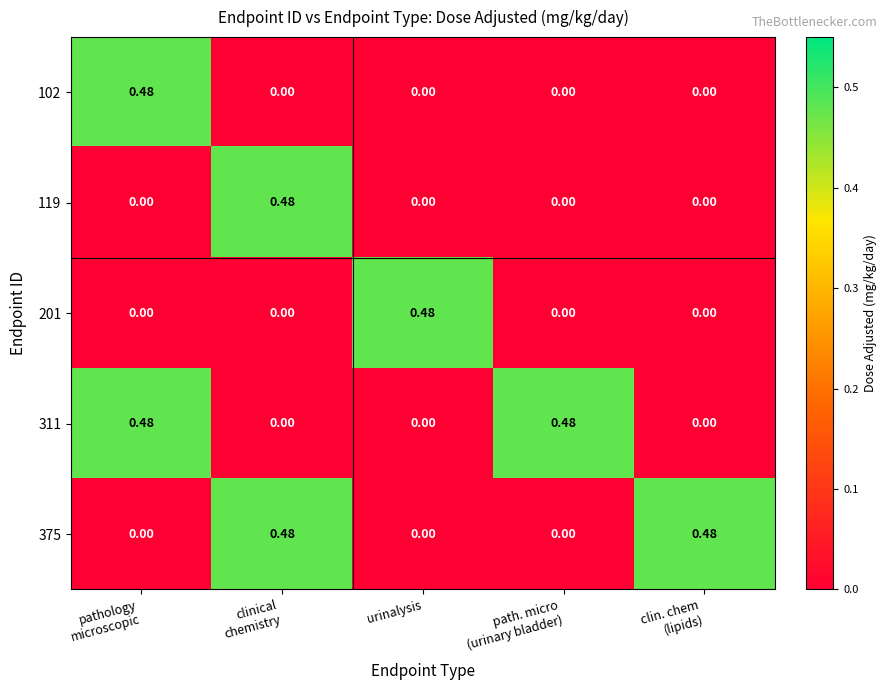

Which has a higher value, pathology
microscopic or urinalysis?

pathology
microscopic